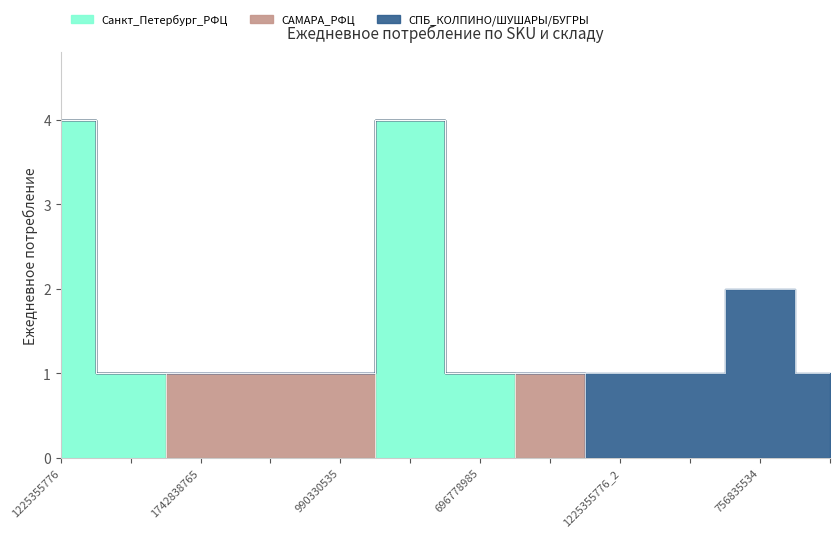

How many Санкт_Петербург_РФЦ values are between 0 and 1?

10